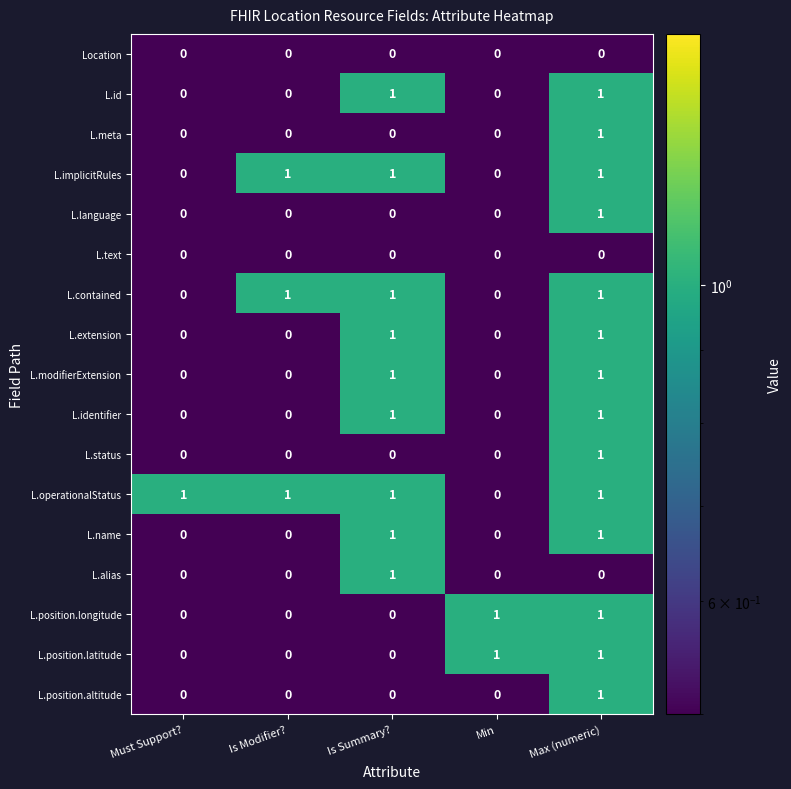

Count the L.position.longitude values in the range 0 to 1.

5